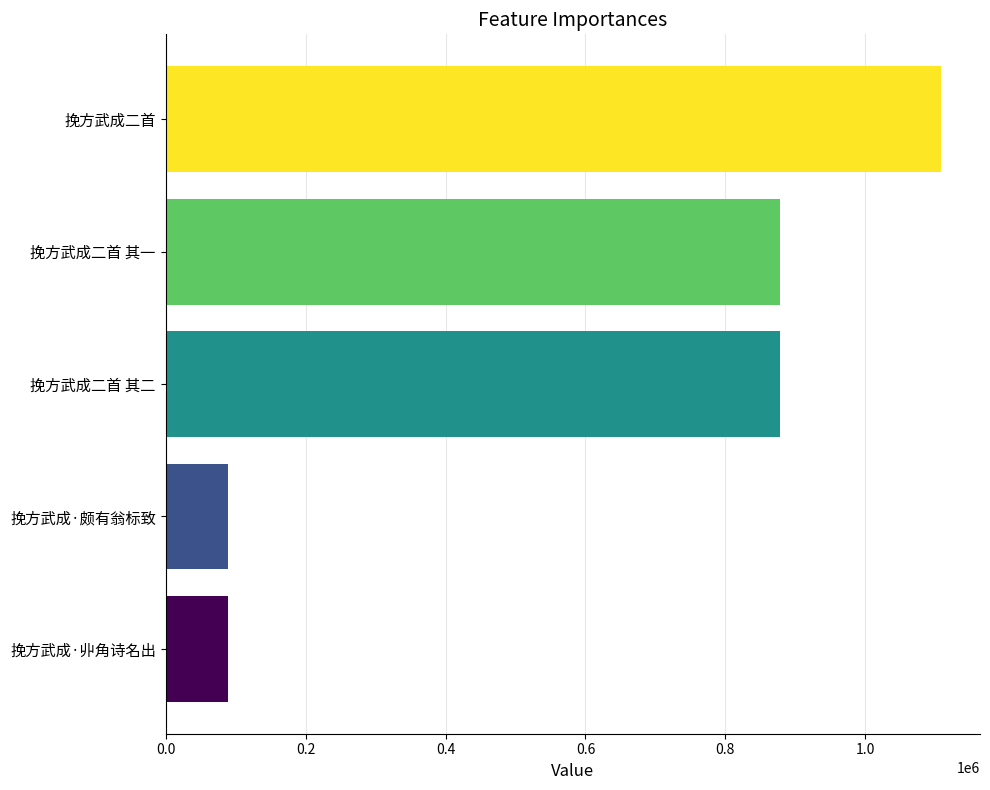

The chart shows a value of 36413 at 挽方武成·丱角诗名出. True or false?

False